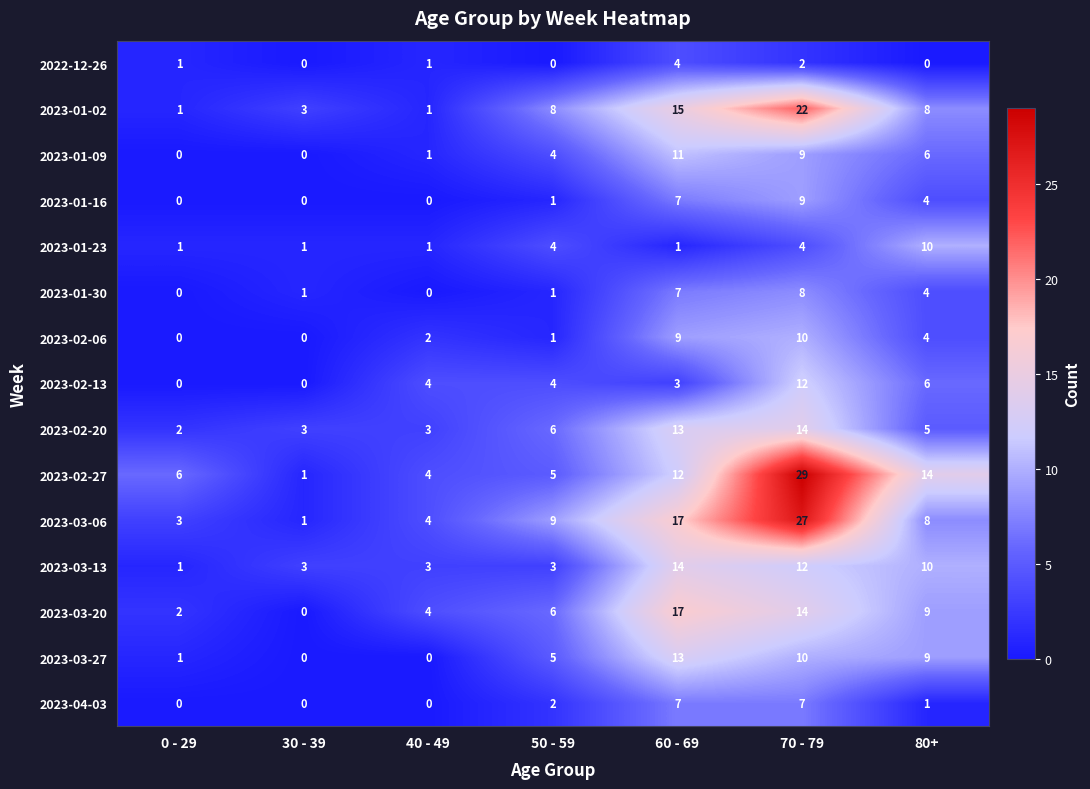

The 2023-03-20 series shows 0 at 30 - 39. True or false?

True